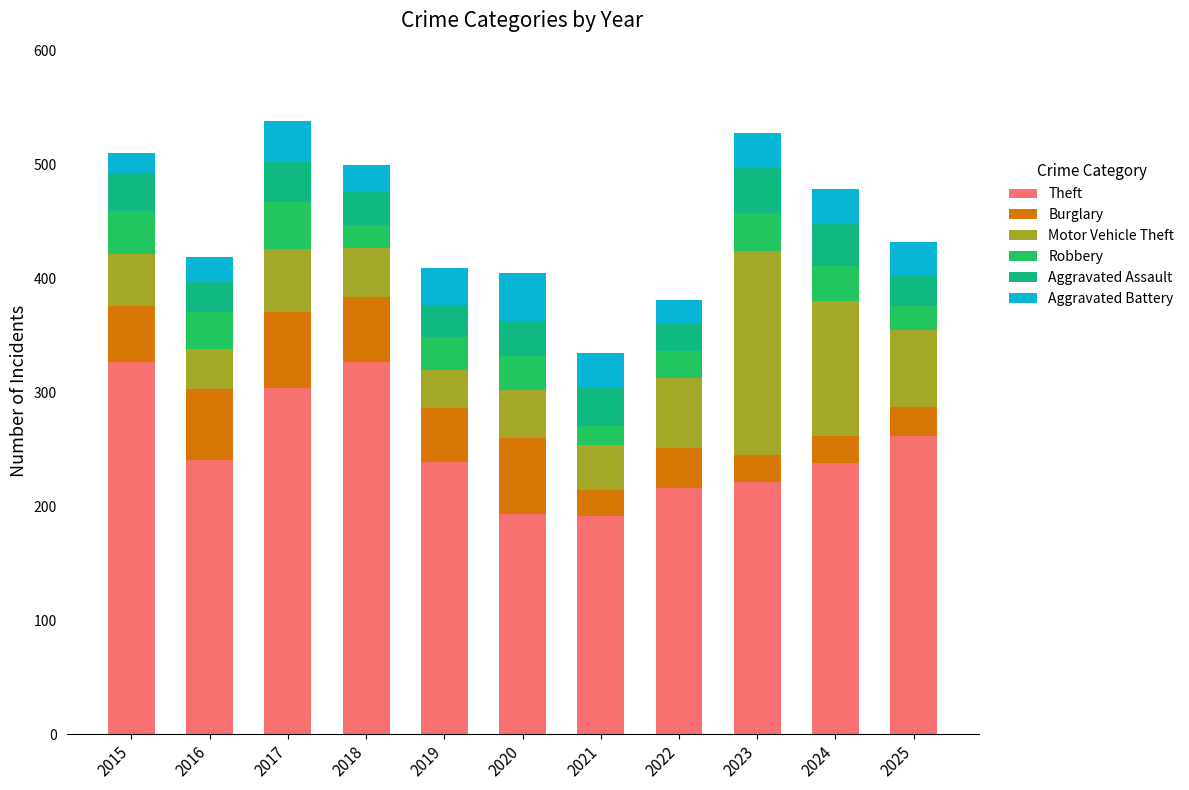

What is the total value across all series at 2023?

528